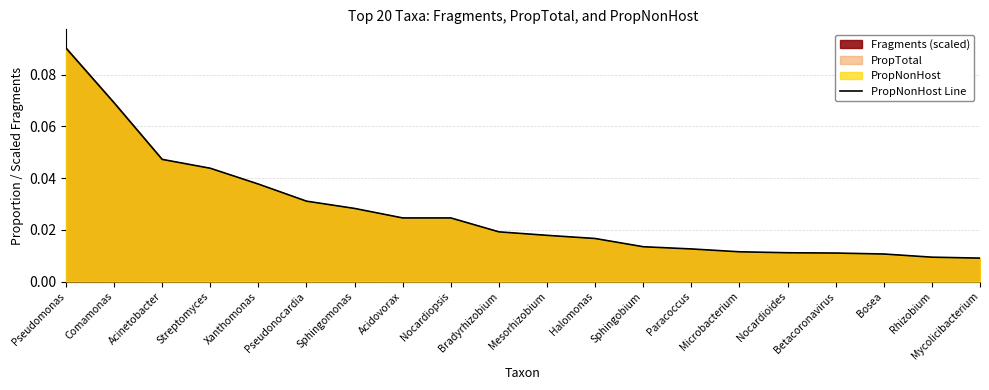

What is the change in value from Pseudomonas to Nocardioides?

-0.1